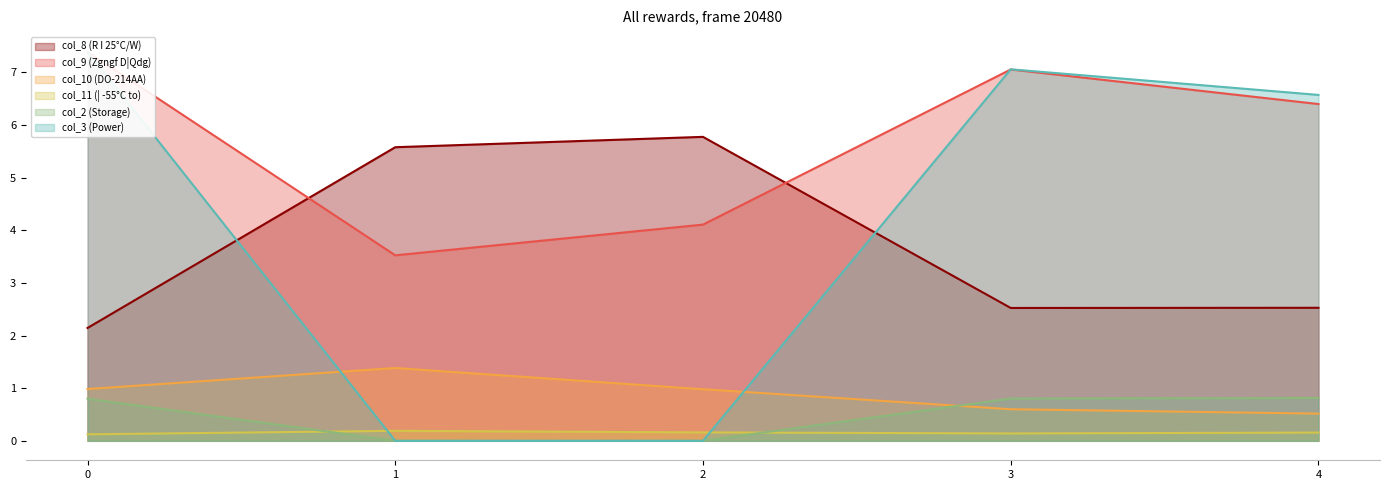

True or false: col_10 (DO-214AA) and col_11 (| -55°C to) intersect in this chart.

False